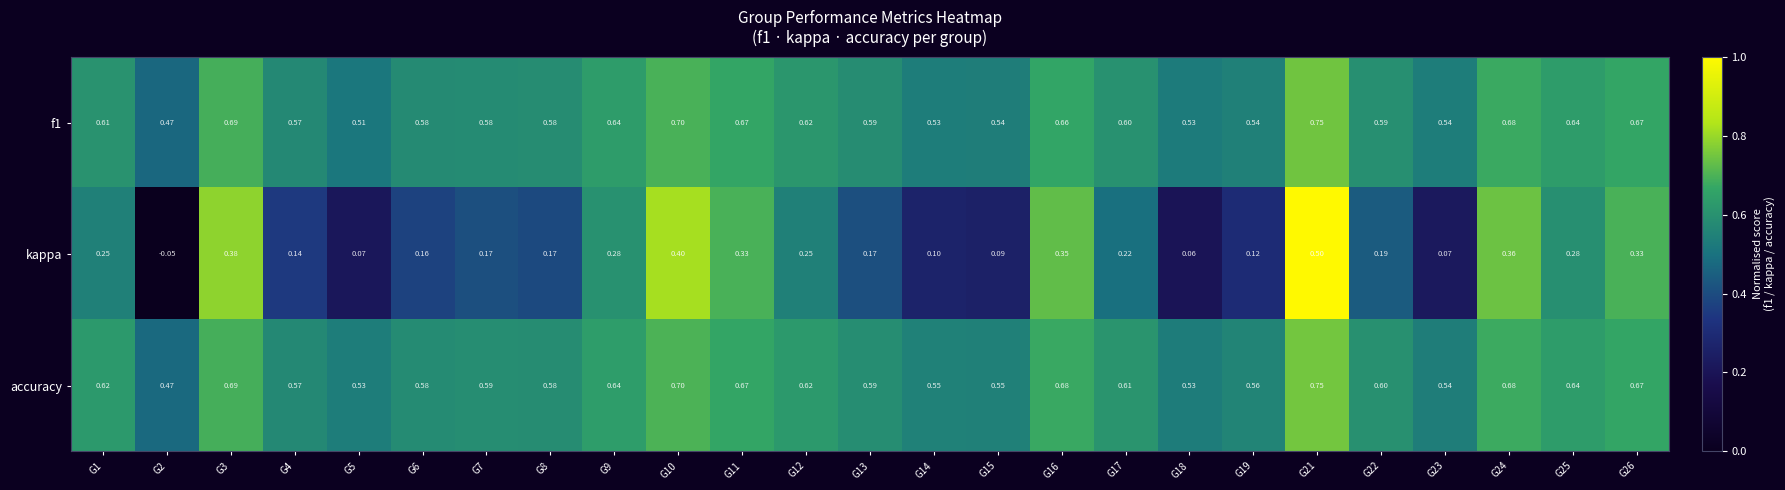

Which series has the widest spread of values?

kappa